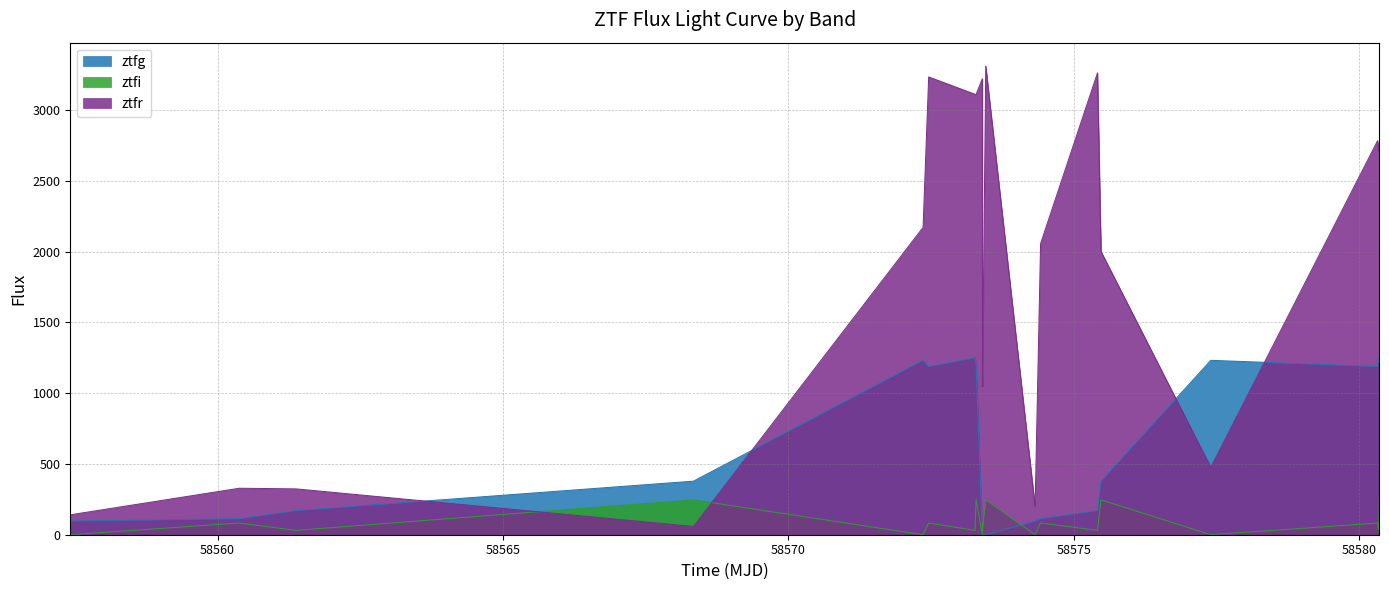

What is the average value of the ztfg series?

563.0